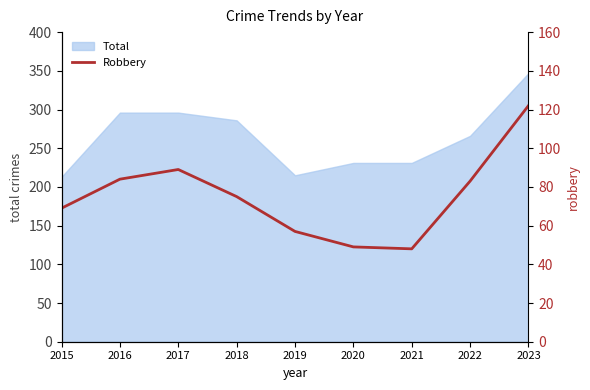

What is the change in value from 2020 to 2021?

-1